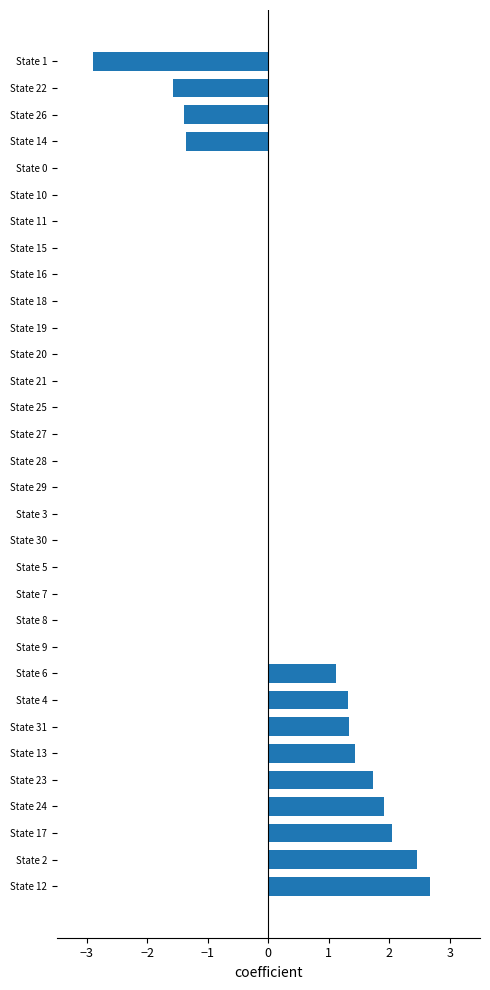

What value does the data have at State 17?

2.0